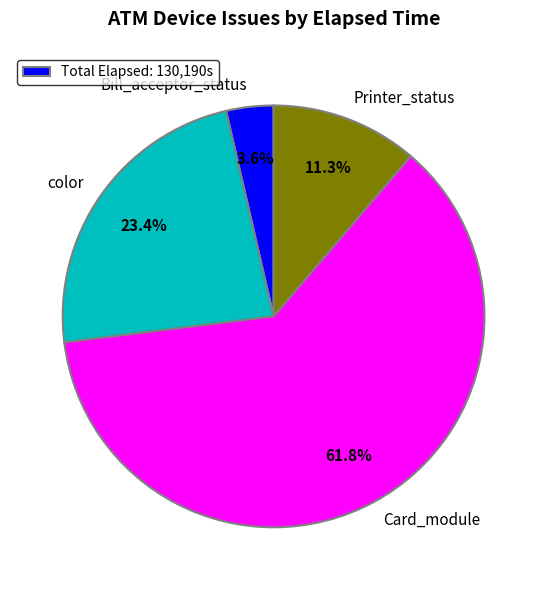

What is the ratio of the value at color to the value at Card_module?

0.4